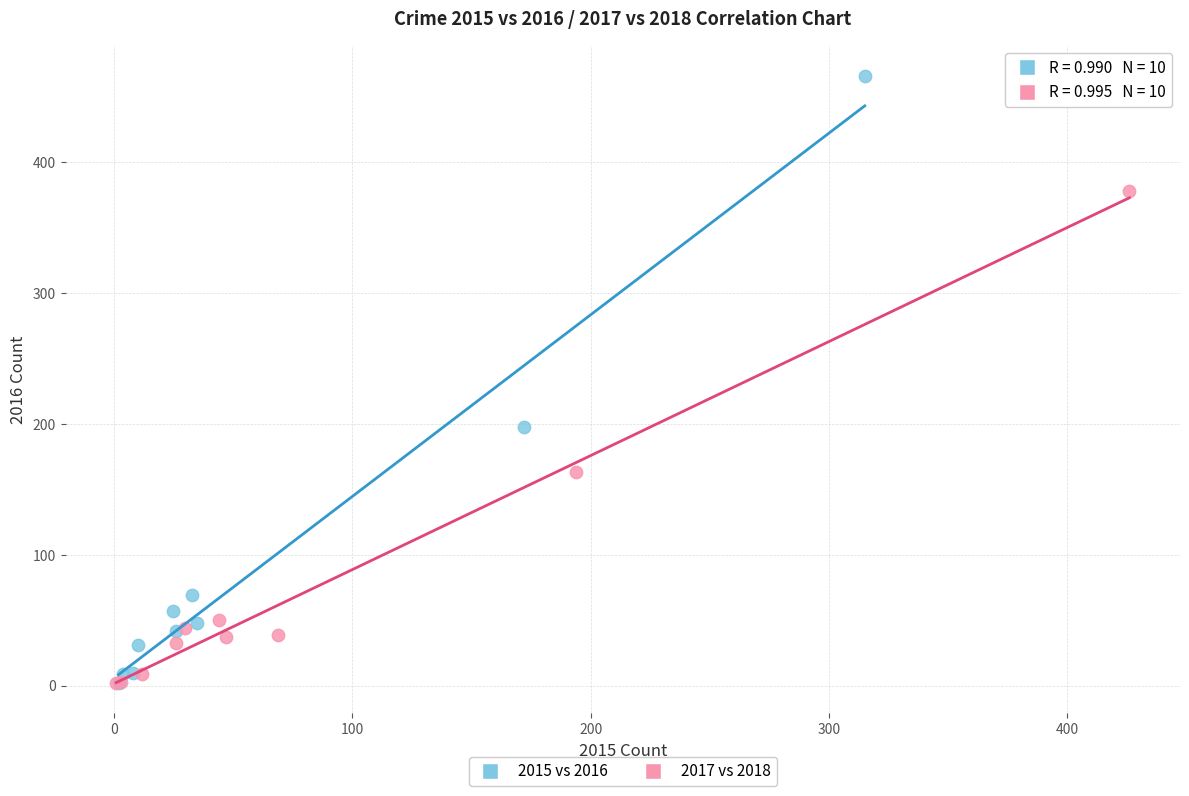

Which series has the largest Y range (max minus min)?

2015 vs 2016